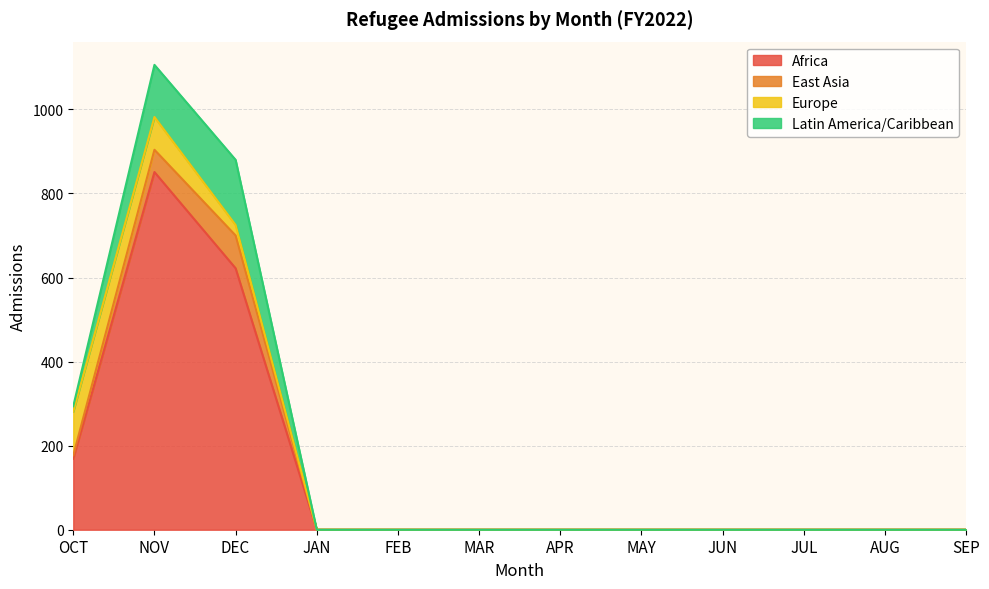

Does the chart display data point markers on the line(s)?

No